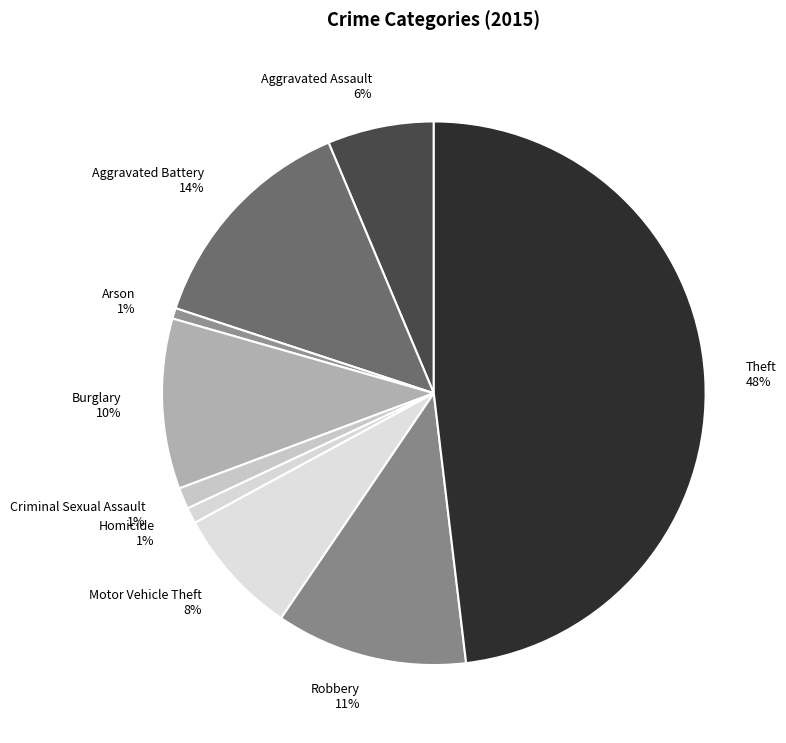

To the nearest percent, what is the combined percentage of Robbery and Homicide?

12%